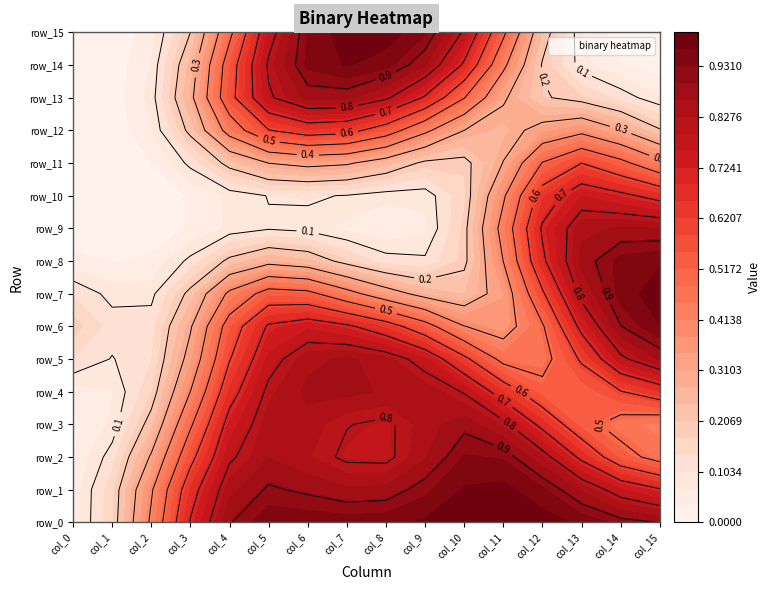

Reading left to right, extract all data points from this chart.

row_0: 0	0	0	1	1	1	1	1	1	1	1	1	1	1	1	1
row_1: 0	0	1	1	1	1	1	1	1	1	1	1	1	1	1	1
row_2: 0	0	0	0	1	1	0	1	0	1	1	1	1	1	0	0
row_3: 0	0	0	1	1	1	1	1	0	1	1	1	1	0	0	0
row_4: 0	0	0	0	1	1	1	1	1	1	1	1	0	0	1	1
row_5: 0	0	0	0	1	0	1	1	1	1	1	0	0	1	1	1
row_6: 1	0	0	0	1	1	1	1	1	1	0	0	0	1	1	1
row_7: 0	0	0	0	1	1	1	0	0	0	0	0	1	1	1	1
row_8: 0	0	0	0	0	0	0	0	0	0	0	0	1	1	1	1
row_9: 0	0	0	0	0	0	0	0	0	0	0	1	1	1	1	1
row_10: 0	0	0	0	0	0	0	0	0	0	0	0	1	1	0	1
row_11: 0	0	0	0	0	0	0	0	0	0	0	0	1	1	1	0
row_12: 0	0	0	0	1	1	1	1	1	0	0	0	0	1	0	0
row_13: 0	0	0	0	1	1	1	1	1	1	1	0	0	0	0	0
row_14: 0	0	0	0	1	1	1	1	1	1	1	0	0	0	0	0
row_15: 0	0	0	0	0	1	1	1	1	1	1	1	0	0	0	0